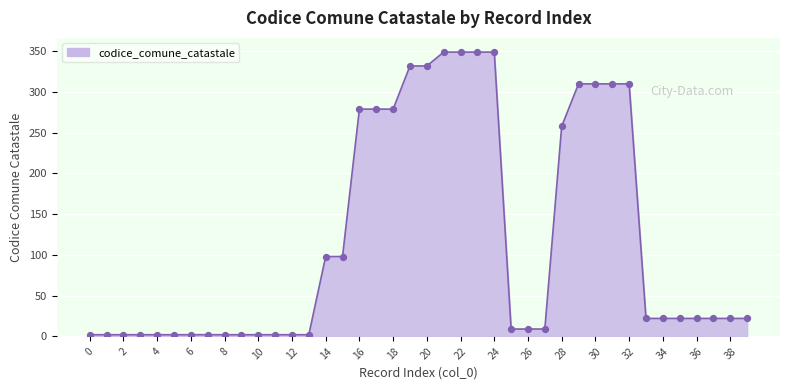

What is the difference between the maximum and minimum values?

347